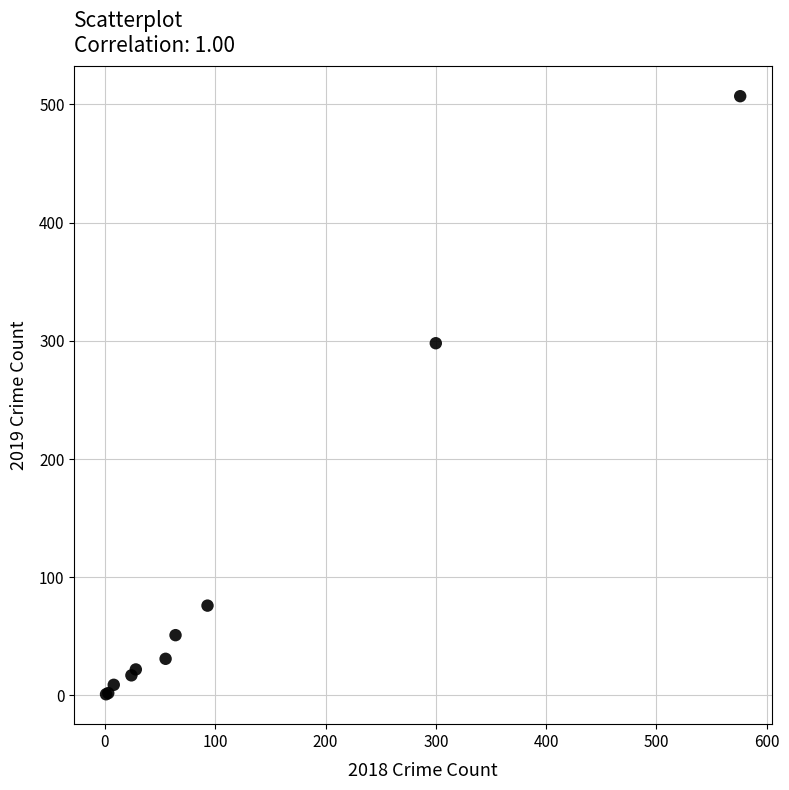

What Y value in the scatter plot is closest to 254?

298